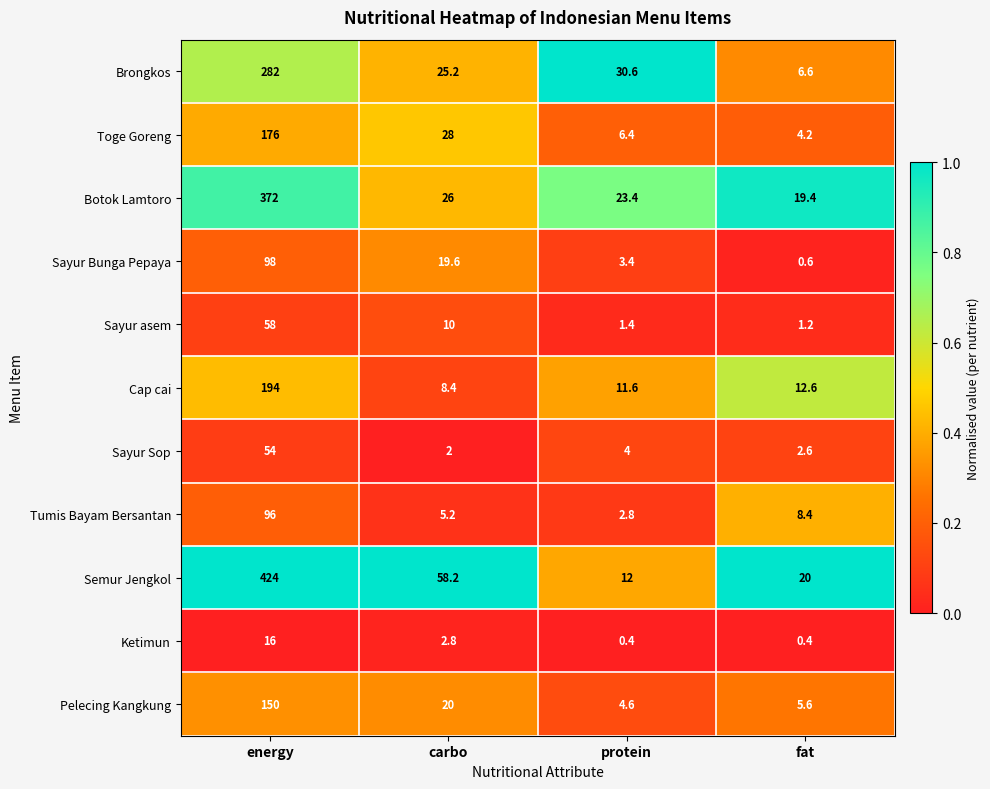

Which category has the lowest value in the Botok Lamtoro series?

fat